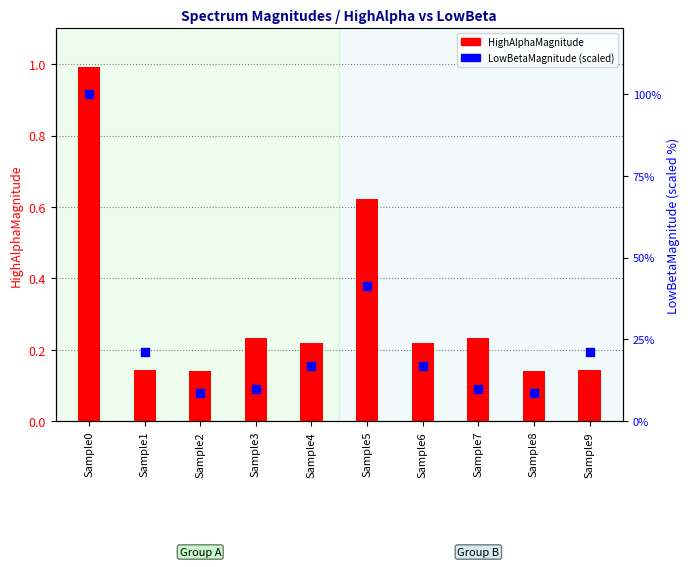

What is the total value across all series at Sample4?

17.0